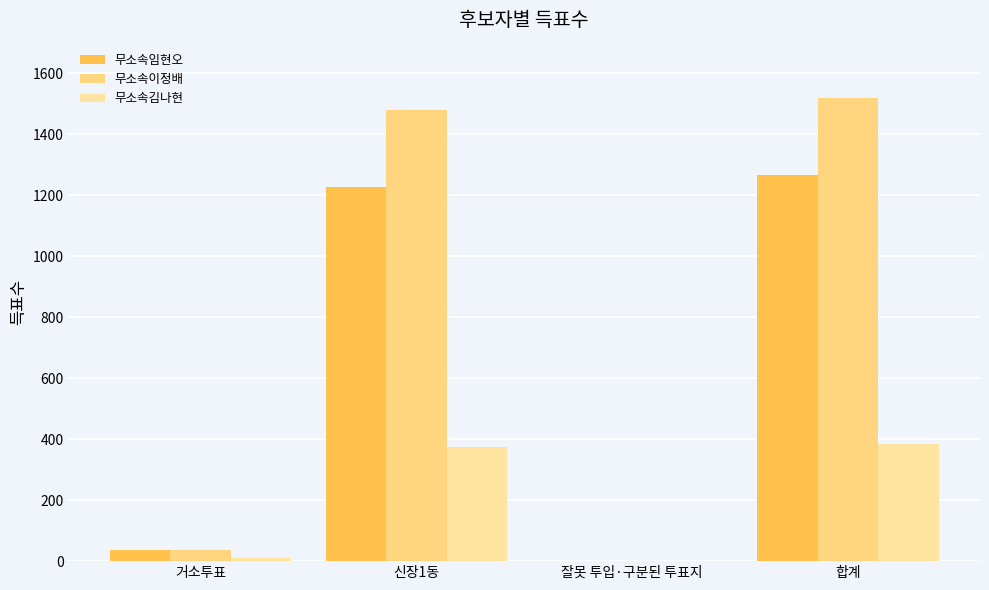

How many distinct data groups are displayed?

3